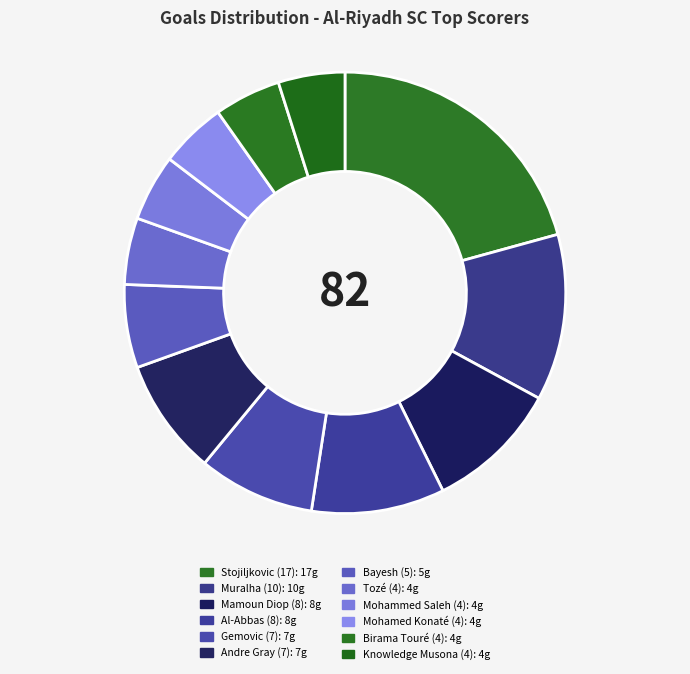

True or false: Muralha (10) accounts for 6% of the total.

False